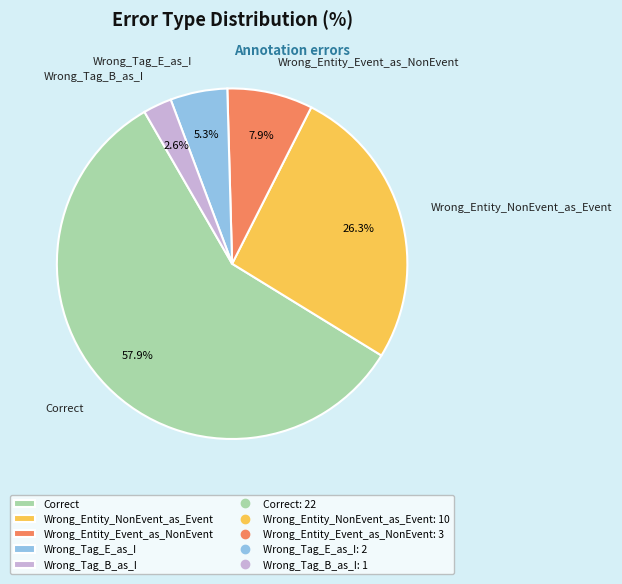

What is the ratio of the value at Wrong_Tag_B_as_I to the value at Wrong_Tag_E_as_I?

0.5